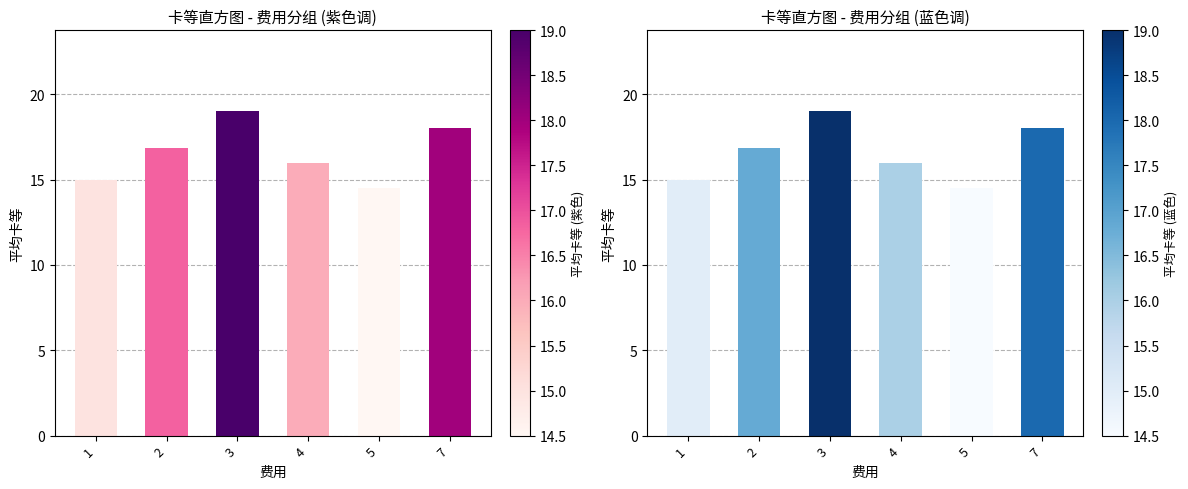

Reading left to right, what are all the values shown in this chart?

15.0	16.8	19.0	16.0	14.5	18.0